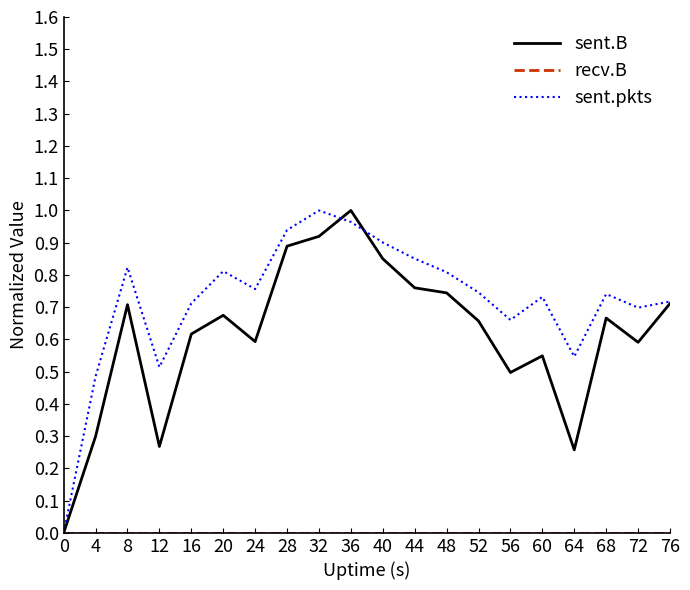

How many interior local valleys does the sent.pkts series have?

5